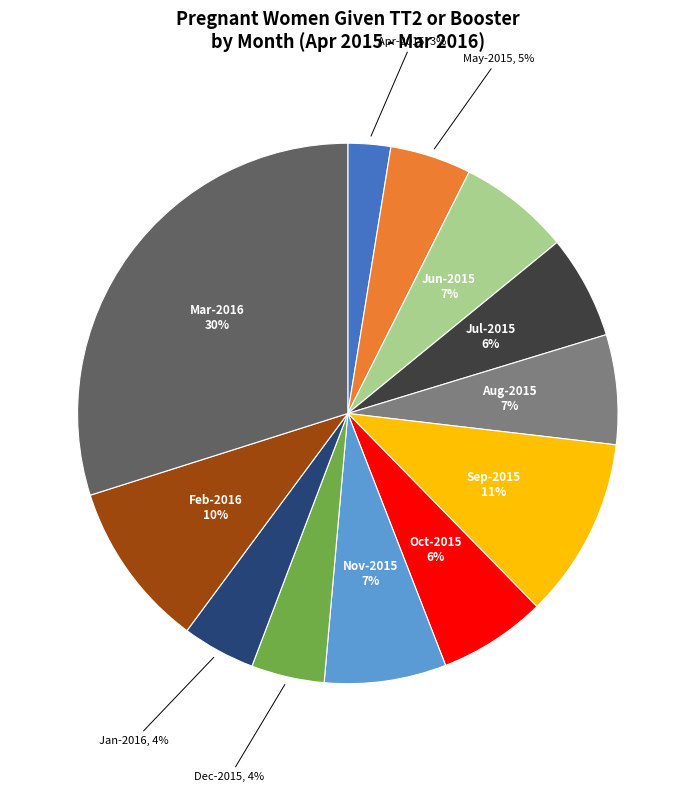

Is there any slice that represents more than half of the pie?

No